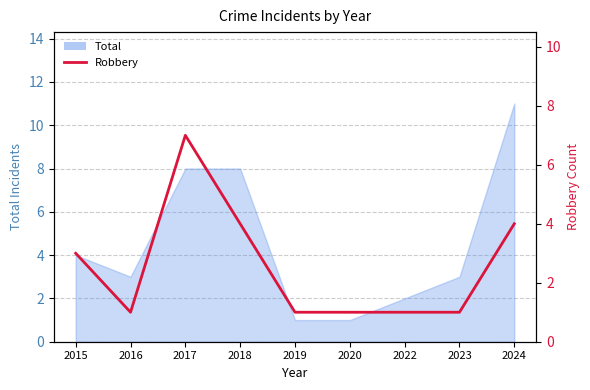

How many categories are shown in the chart?

9